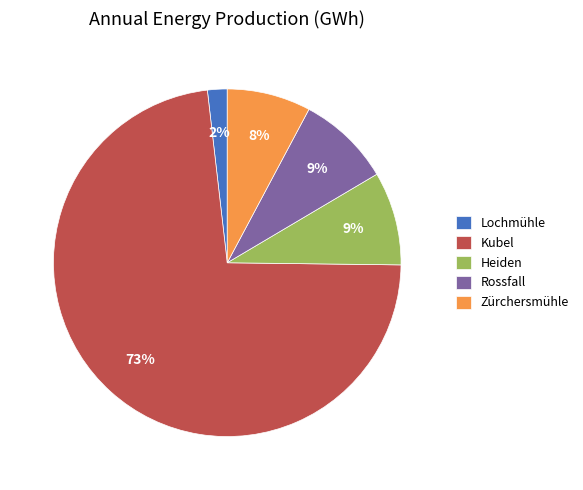

To the nearest percent, what is the average slice percentage?

20%